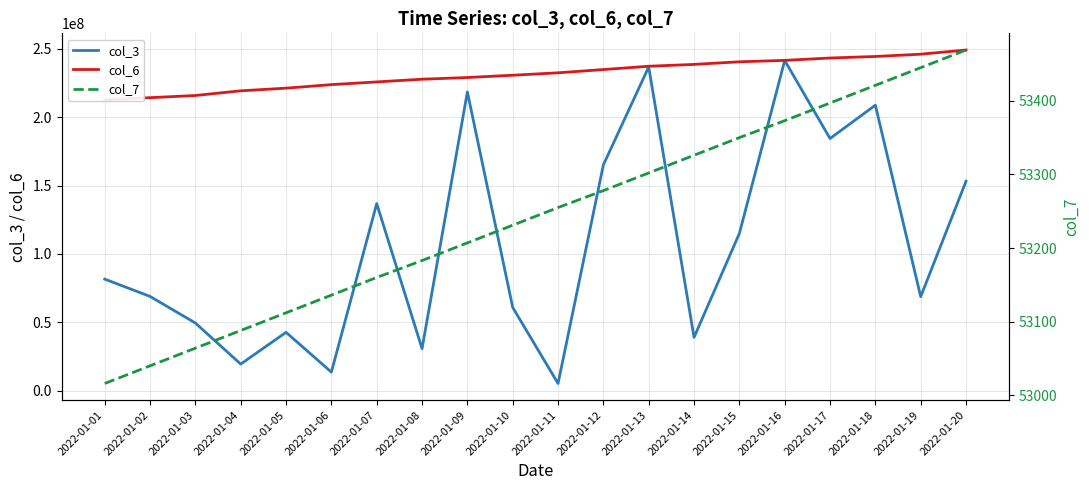

Is the value of col_7 at 2022-01-12 greater than the value of col_6 at 2022-01-07?

No